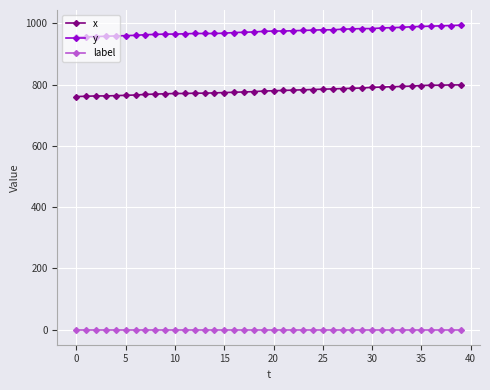

Rank the series by their maximum value, from lowest to highest.

label, x, y